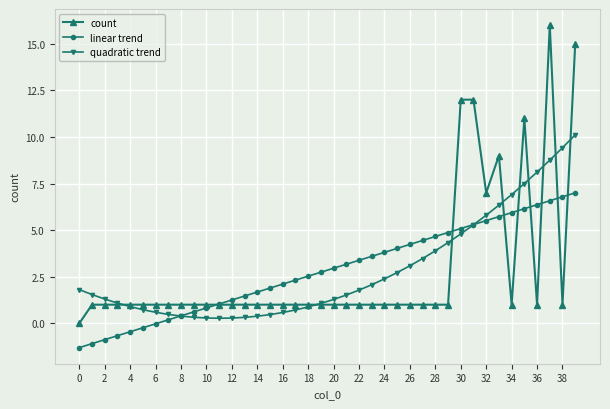

Which series has the widest spread of values?

count